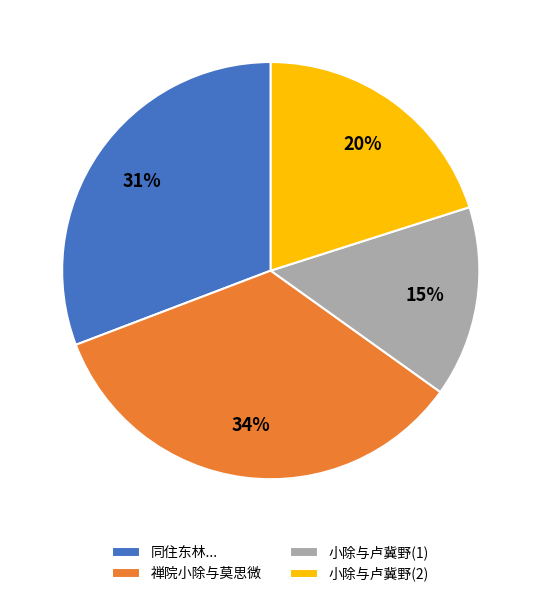

Between 同住东林... and 小除与卢冀野(1), which is larger?

同住东林...